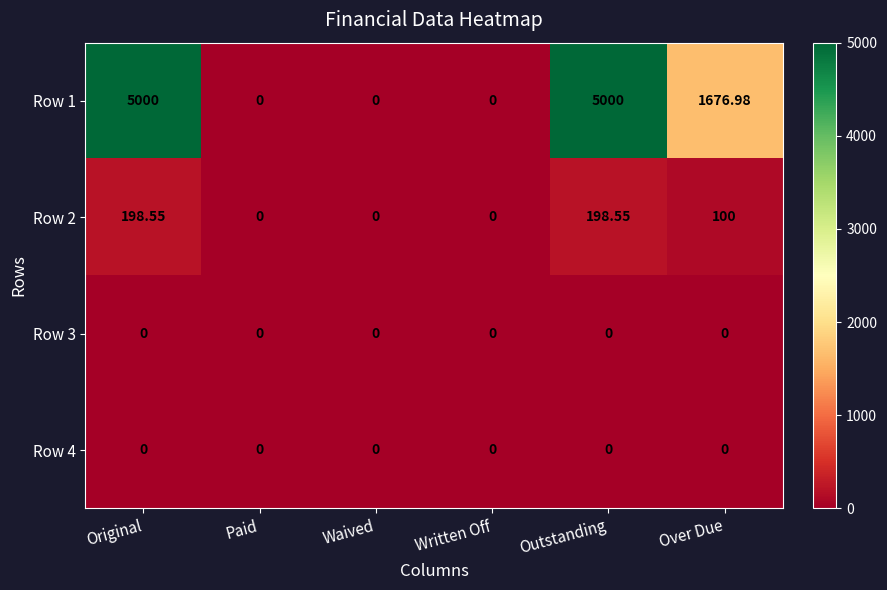

Is the value of Row 2 at Original greater than the value of Row 3 at Original?

Yes